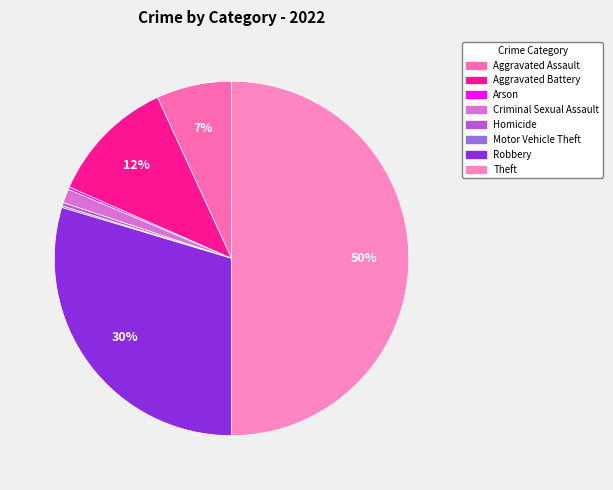

Between Homicide and Criminal Sexual Assault, which is larger?

Criminal Sexual Assault